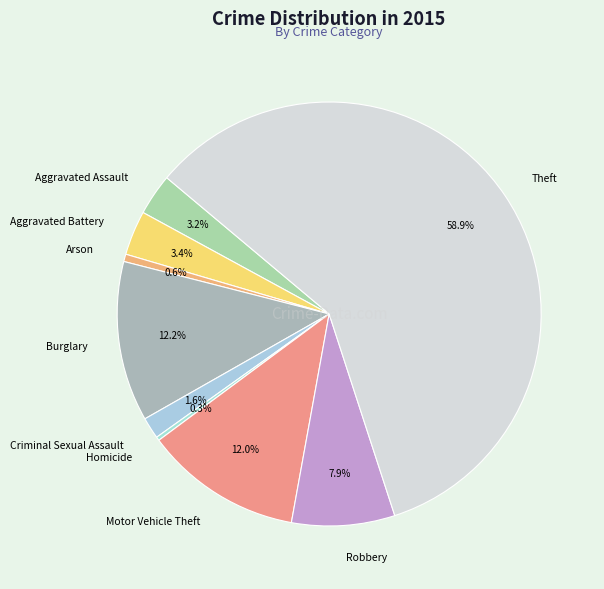

How many segments does this pie chart have?

9